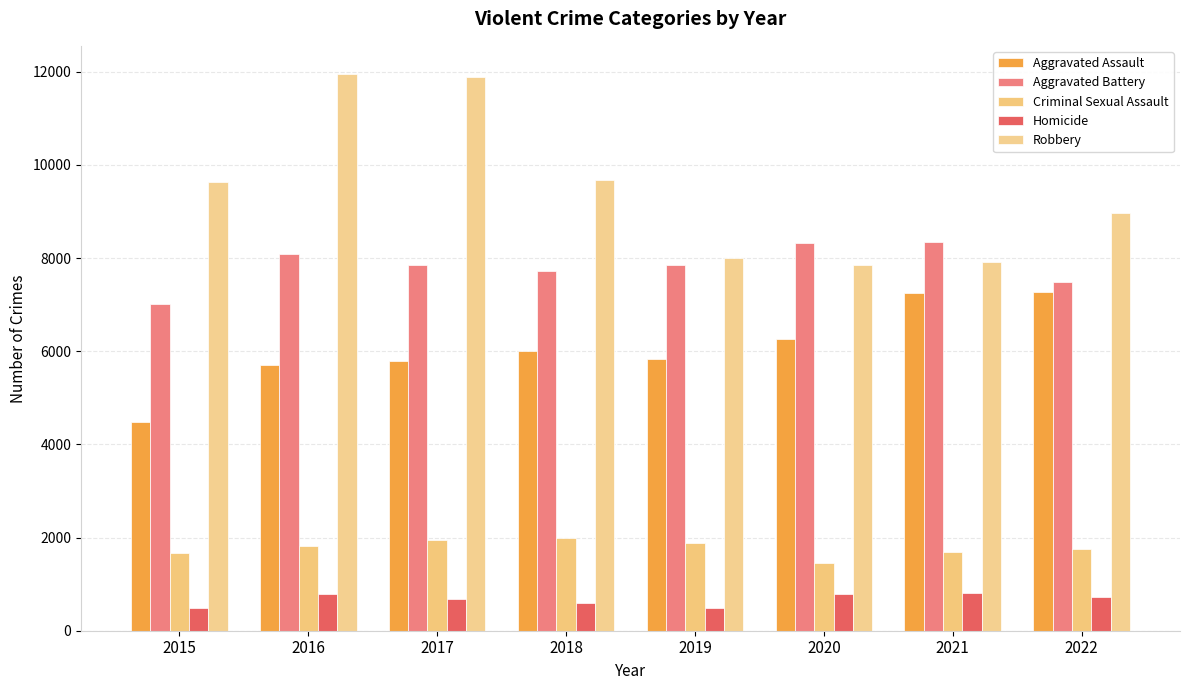

How many distinct data groups are displayed?

5